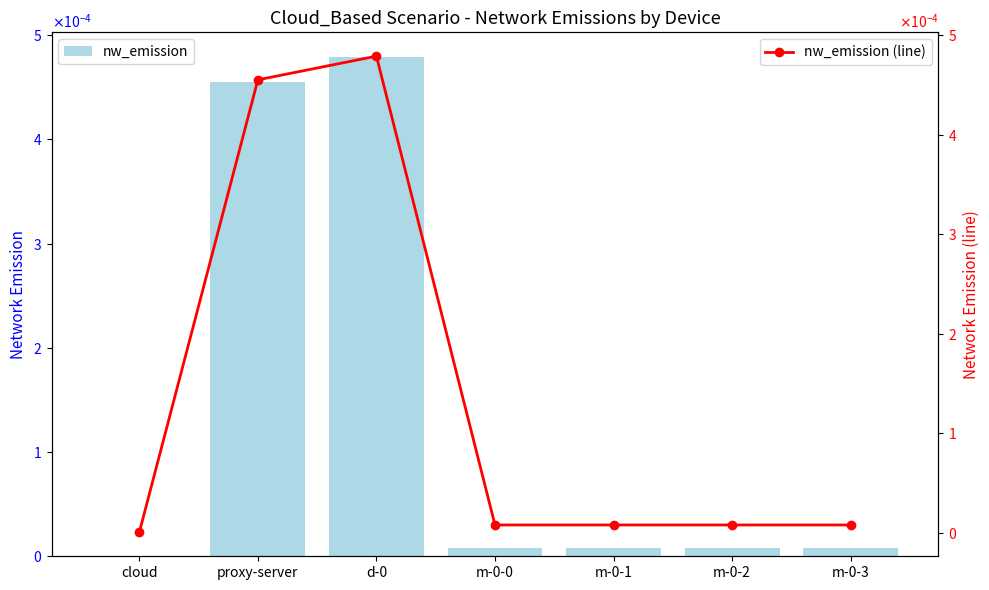

True or false: nw_emission (line) has a value of 0.0 at d-0.

False